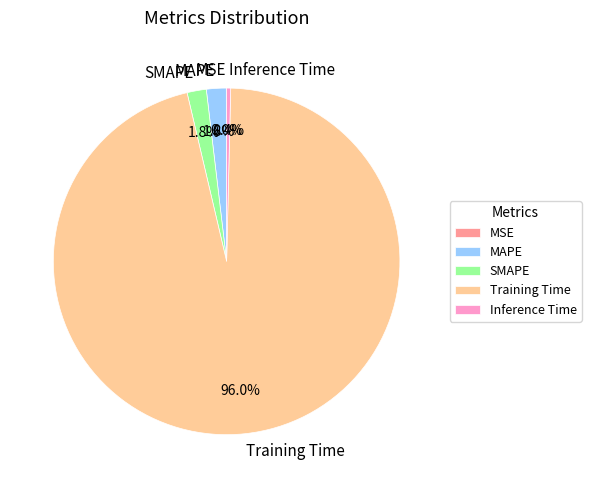

Does SMAPE represent more than half of the total?

No